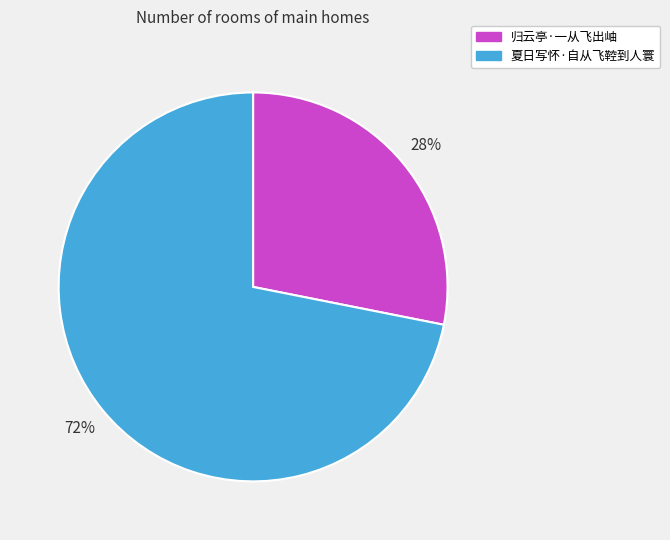

Combined, do 夏日写怀·自从飞鞚到人寰 and 归云亭·一从飞出岫 account for over 50%?

Yes